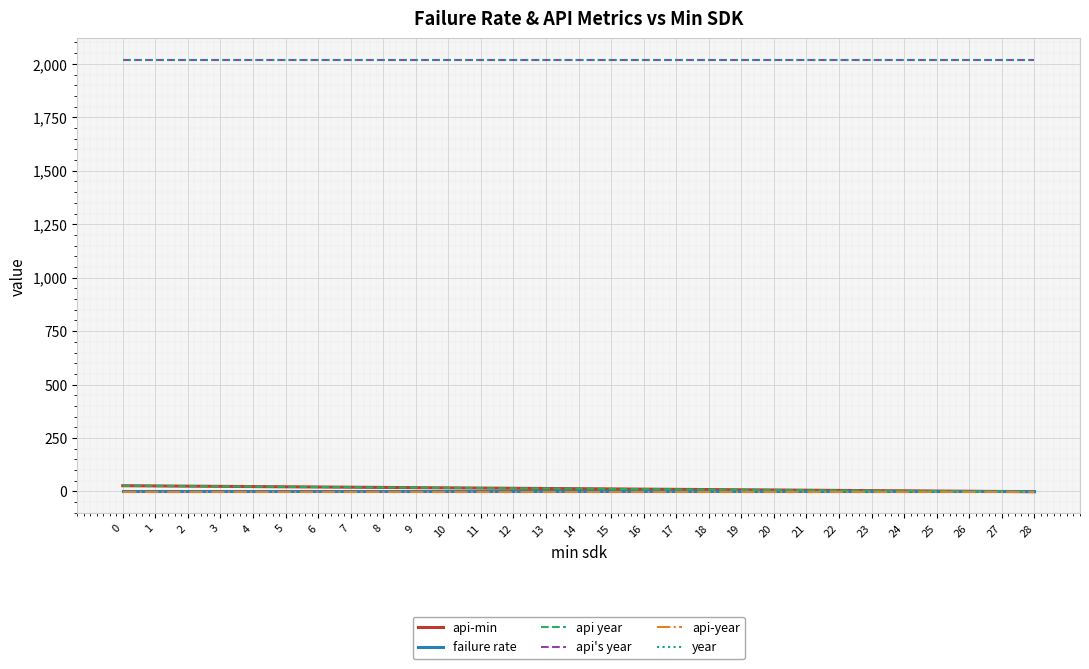

What is the difference between the second highest and second lowest values in the api-min series?

26